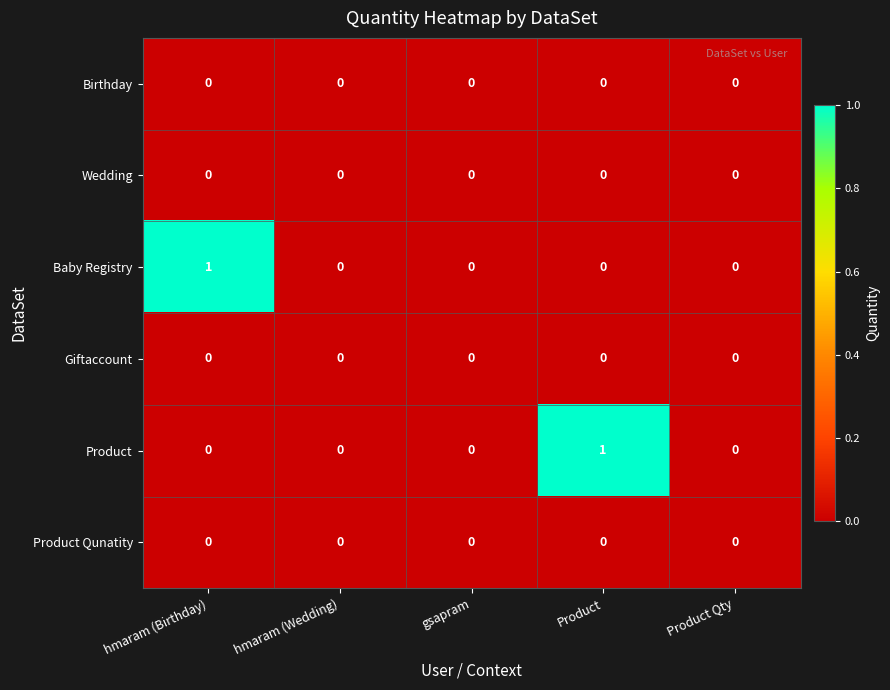

How many Baby Registry values are between 0 and 1?

5